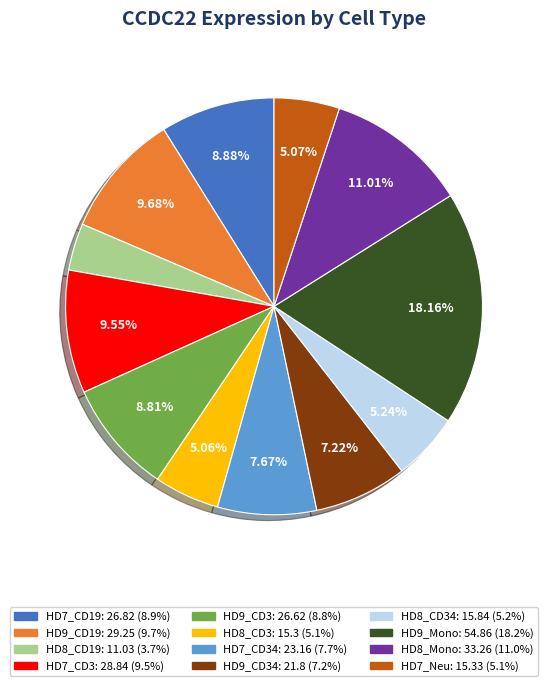

Is there a majority slice in this chart?

No